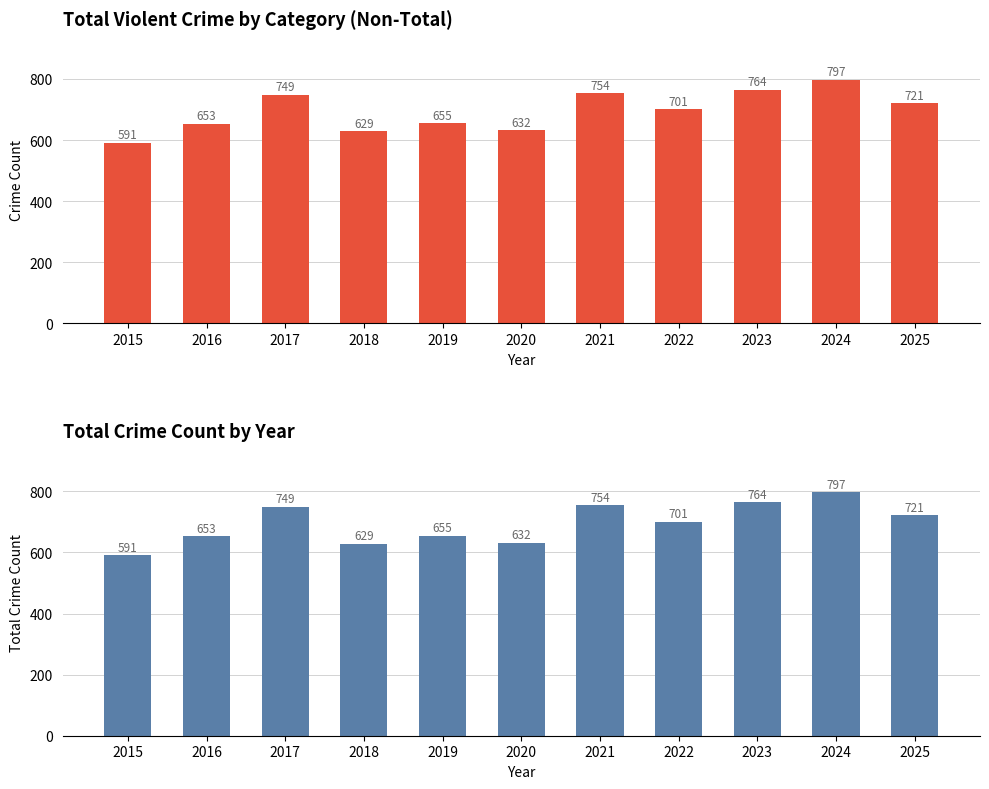

Is the value of Total Crime Count at 2020 greater than the value of Non-Total Crime Sum at 2022?

No